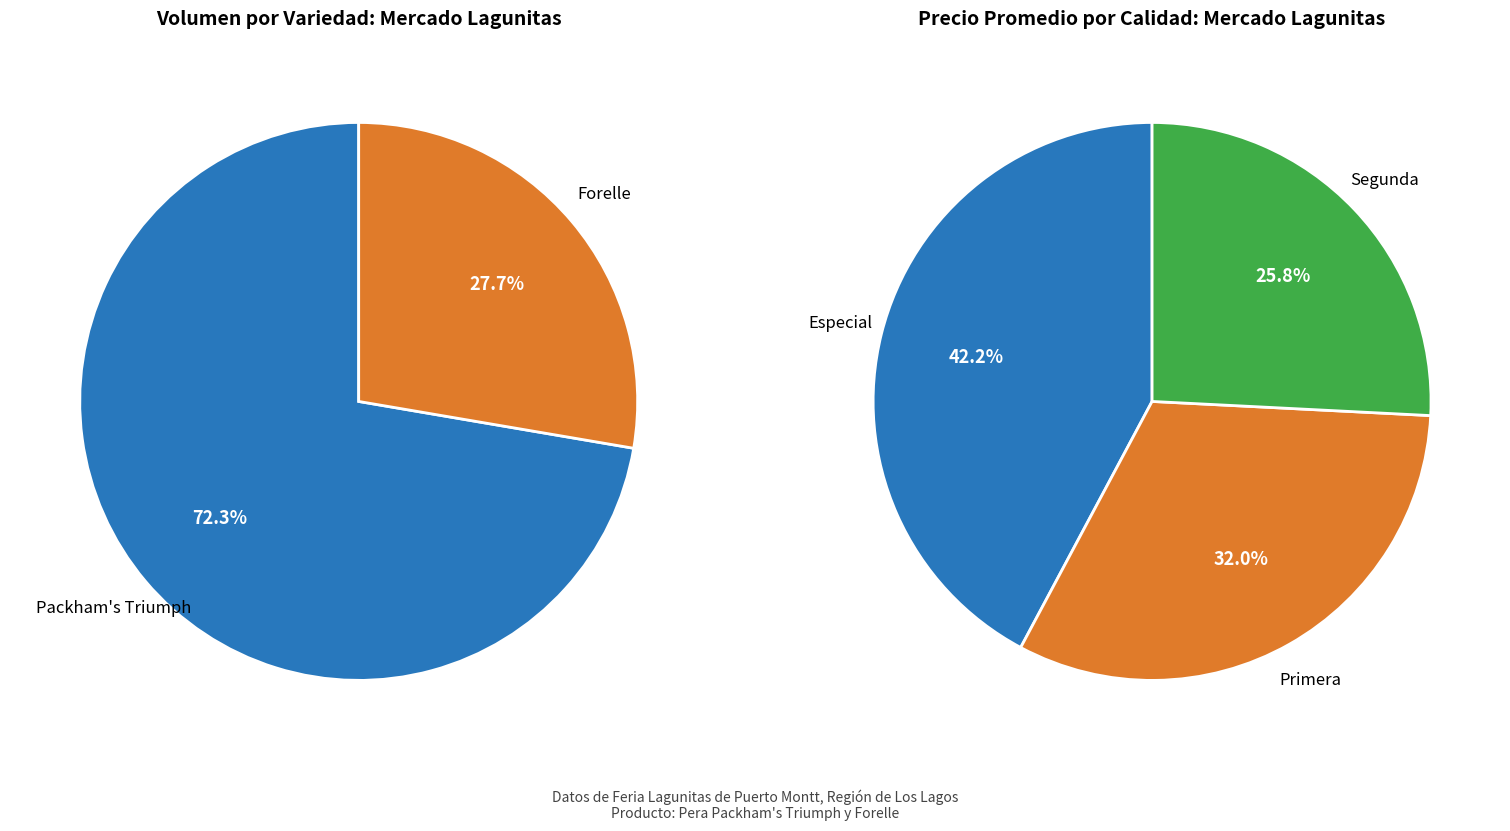

Does 36 account for over 50% of the chart?

No